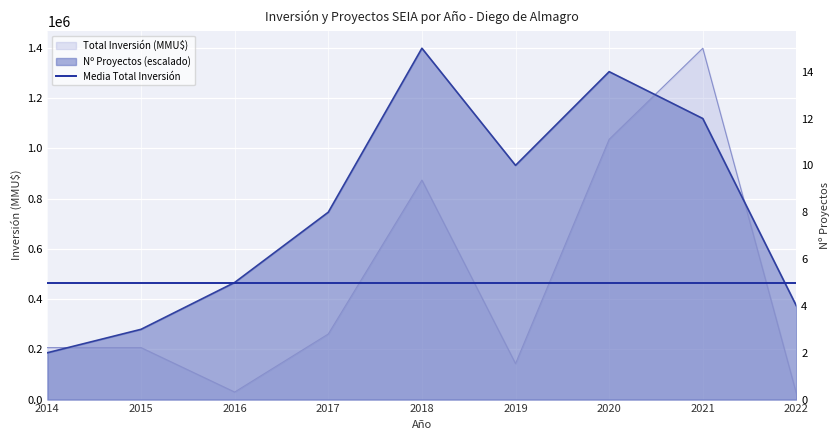

At which category is the sum across all series the highest?

2021